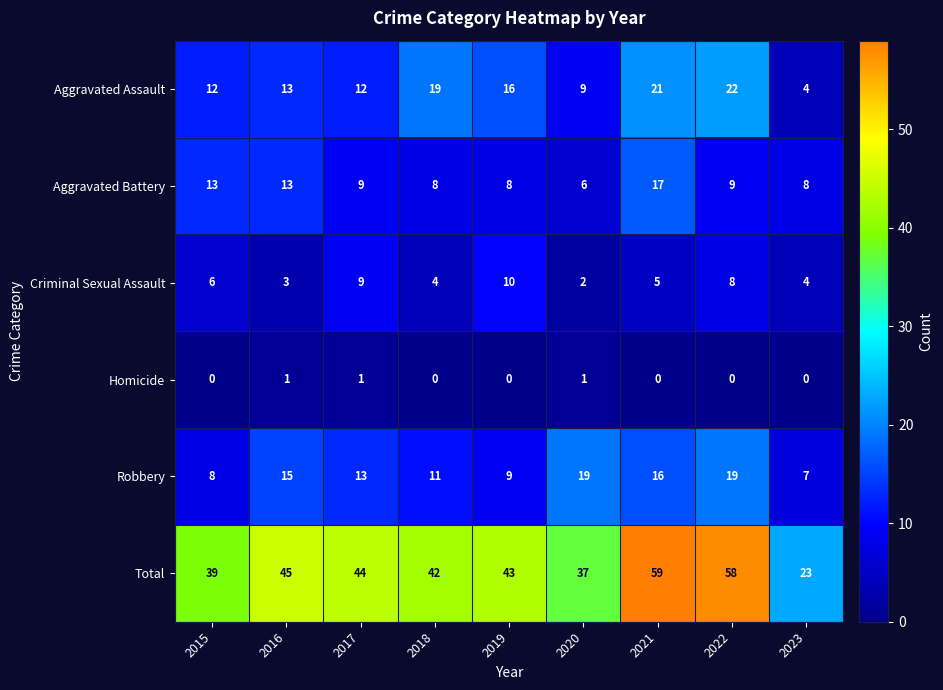

At which category is the sum across all series the highest?

2021